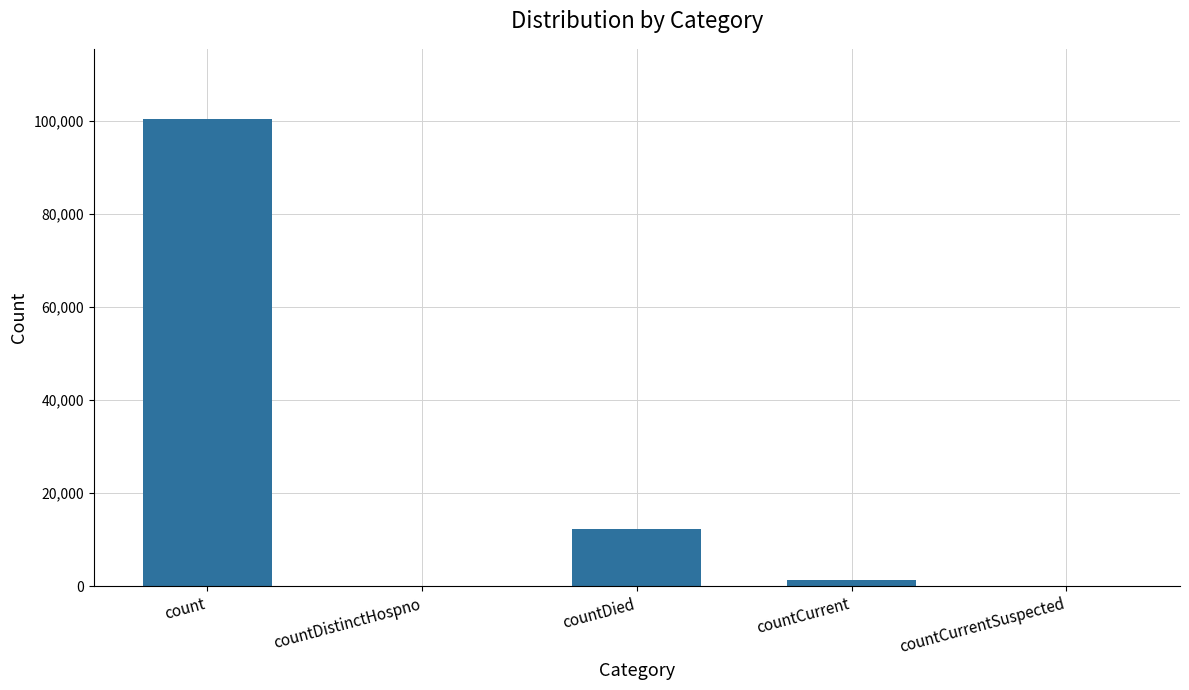

At which category does the chart reach its peak across all series?

count